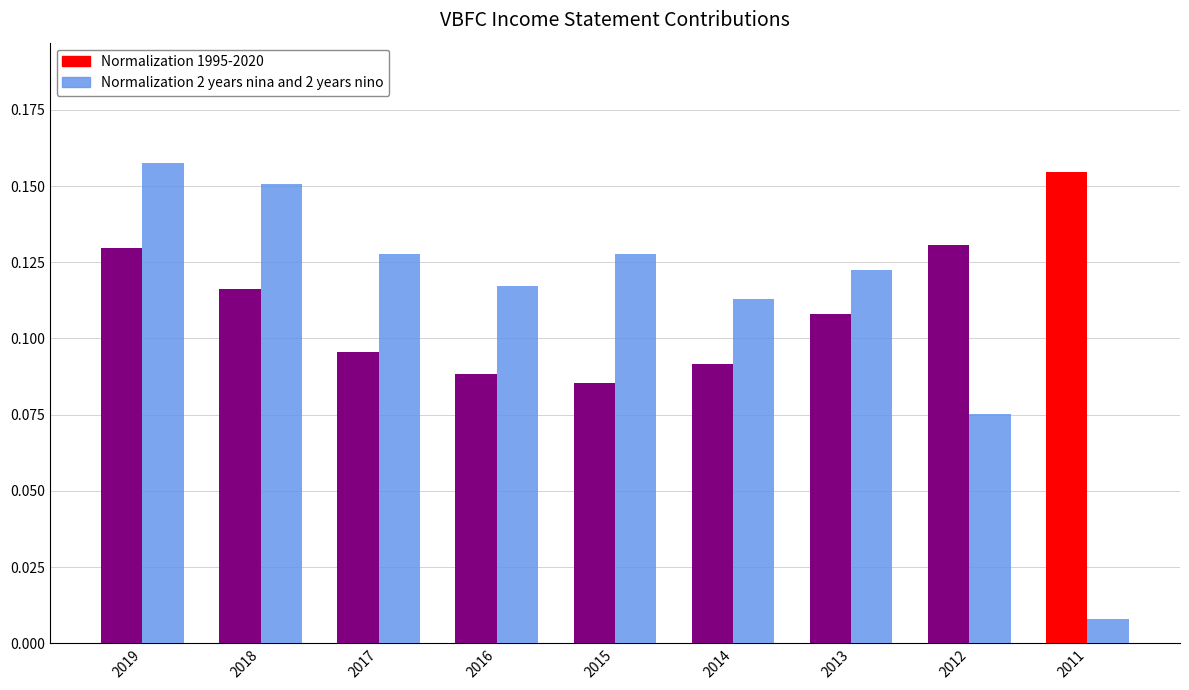

What is the value of the Normalization 1995-2020 bar at the 4th from the left?

0.1